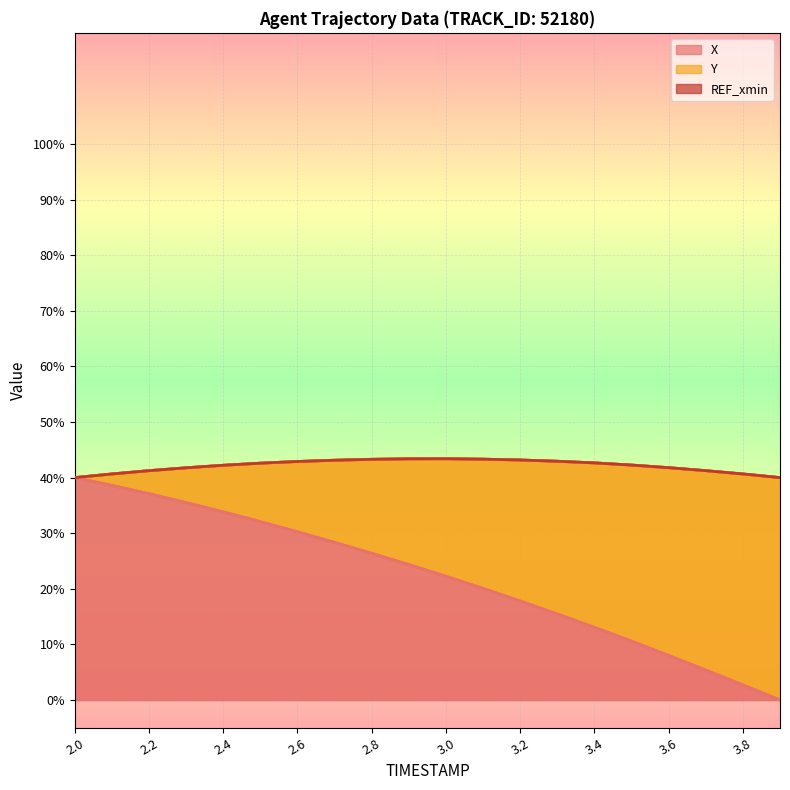

What is the difference between the Y values at 2.3 and 3.2?

17.7